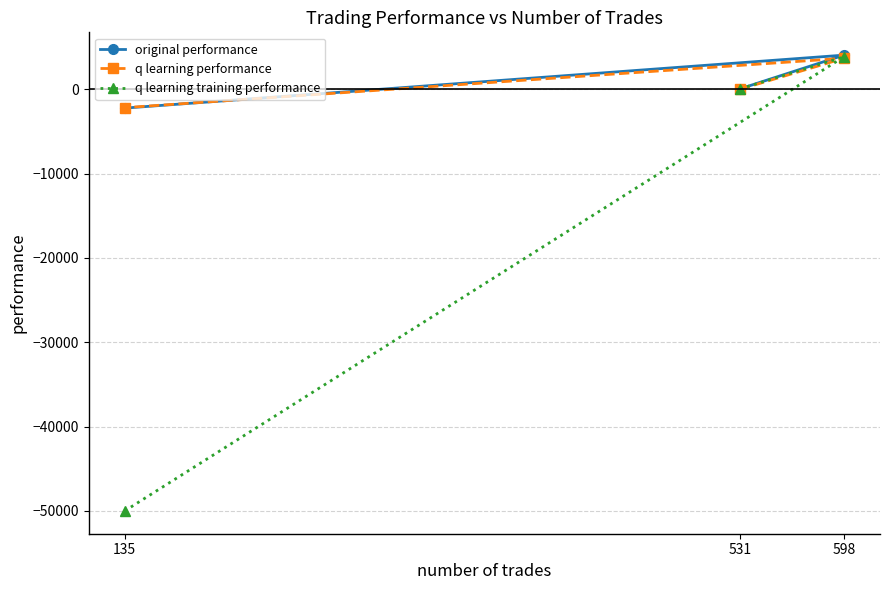

At how many categories does at least one series exceed -11195?

3